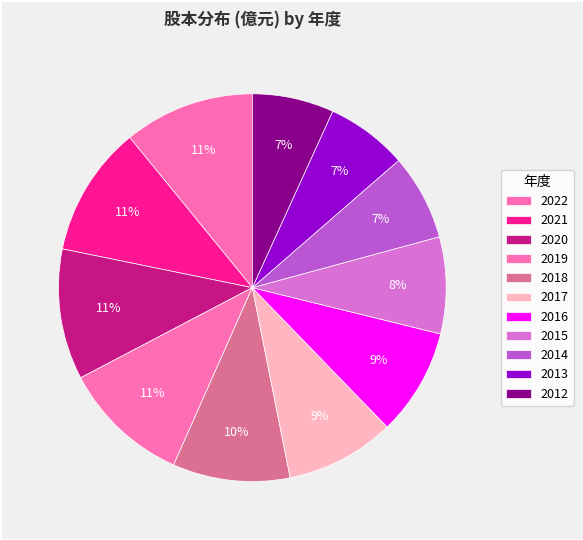

What percentage do 2021 and 2014 together represent?

18.1%